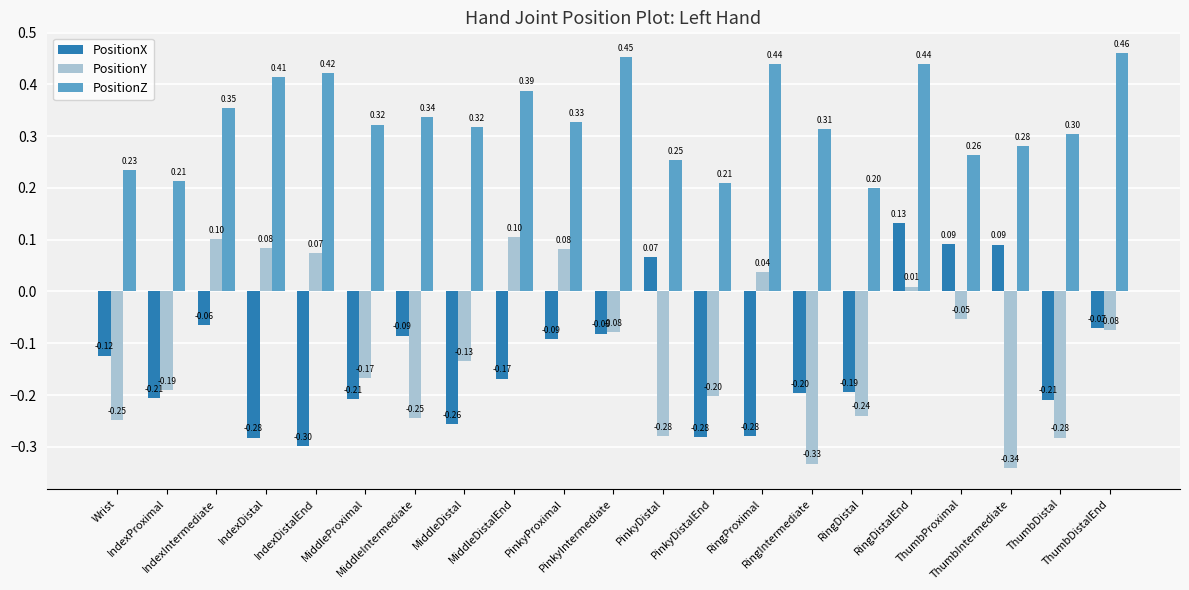

What is the sum of all PositionY values?

-2.4